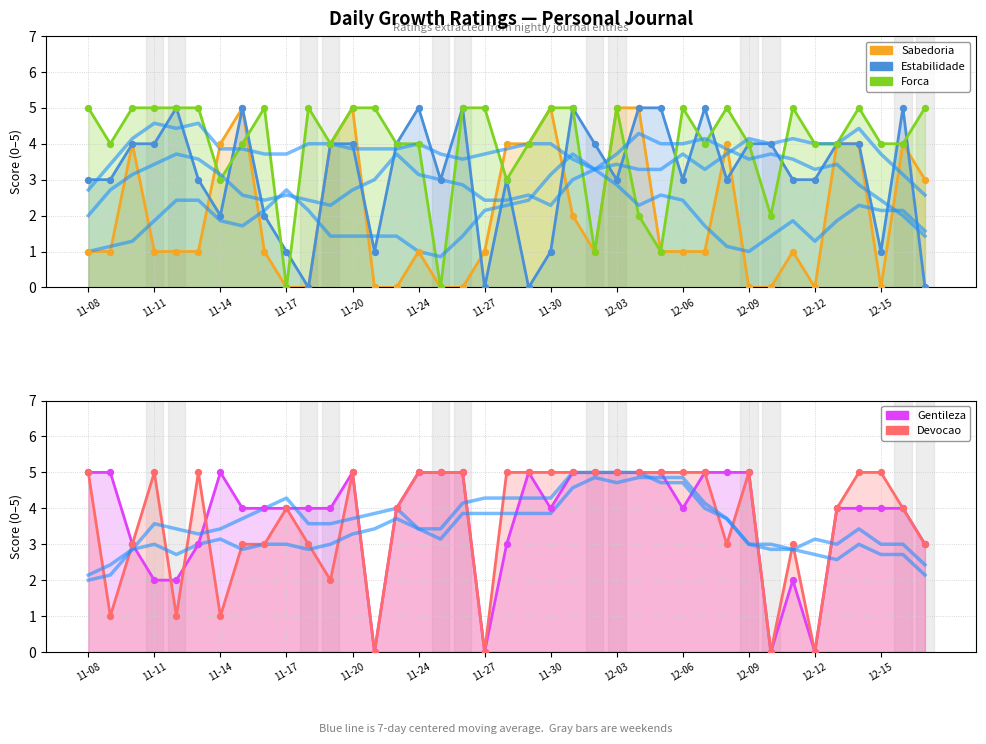

Which series reaches the minimum Y coordinate?

Sabedoria